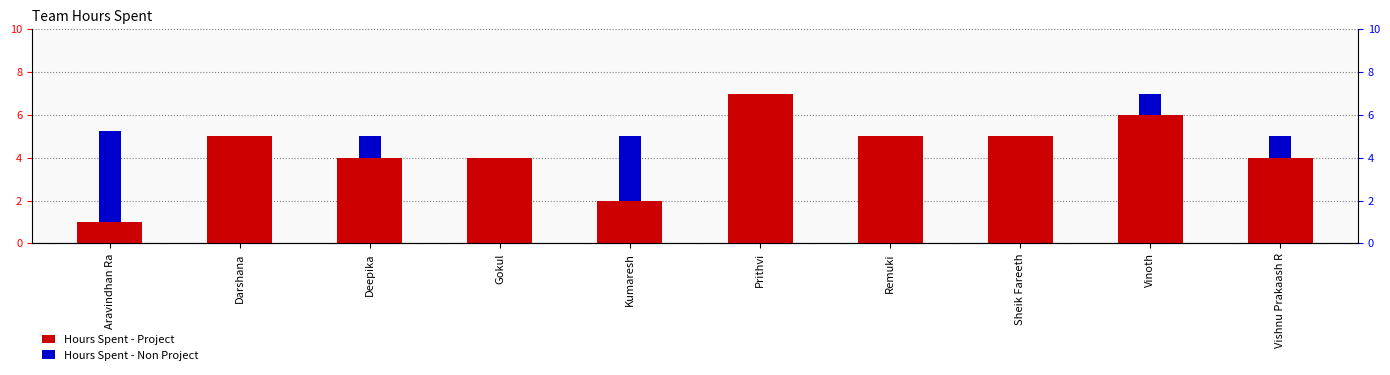

What is the difference between the second highest and minimum values in the Hours Spent - Project series?

5.0